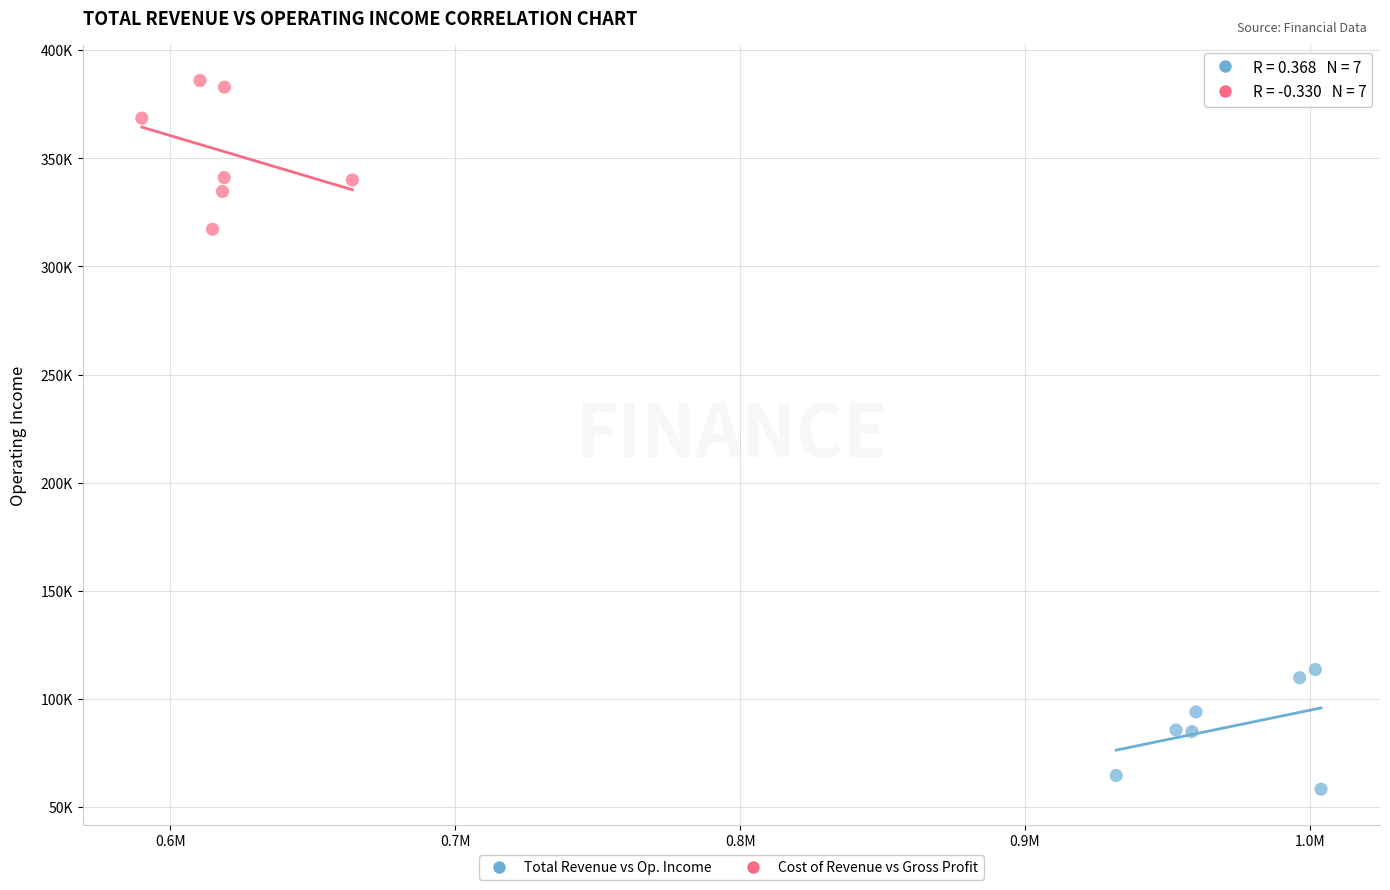

Which series contains the lowest Y value?

Total Revenue vs Op. Income